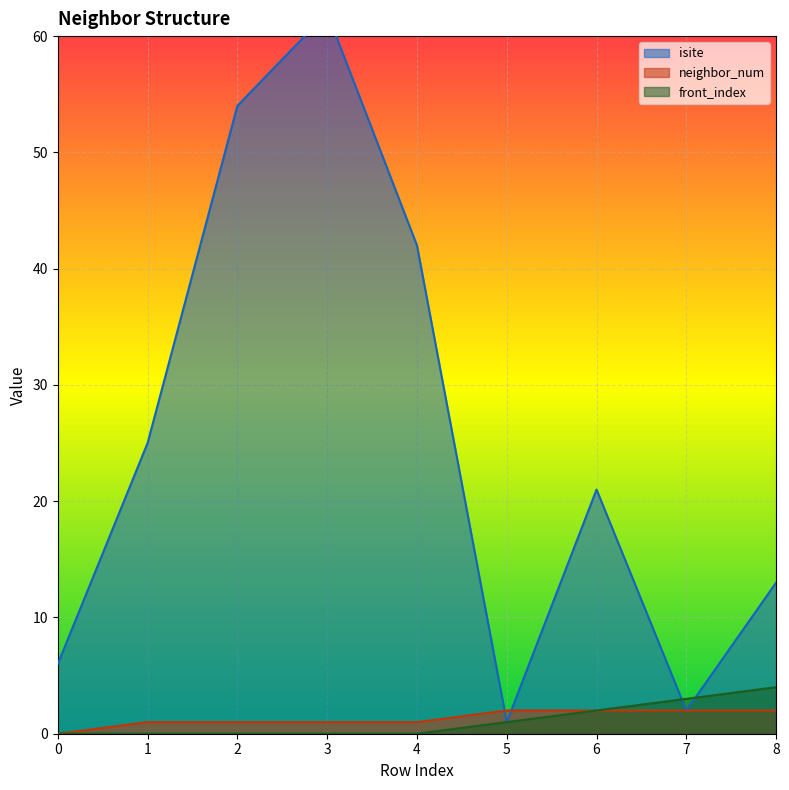

After their last crossing, which series has the higher values: isite or front_index?

isite